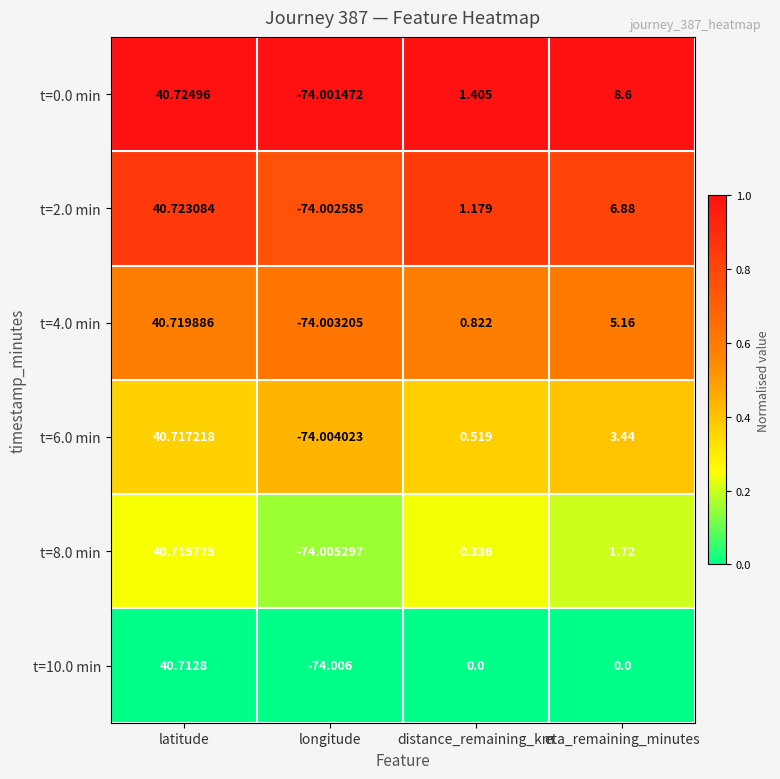

Rank the categories by t=0.0 min value from lowest to highest.

longitude, distance_remaining_km, eta_remaining_minutes, latitude